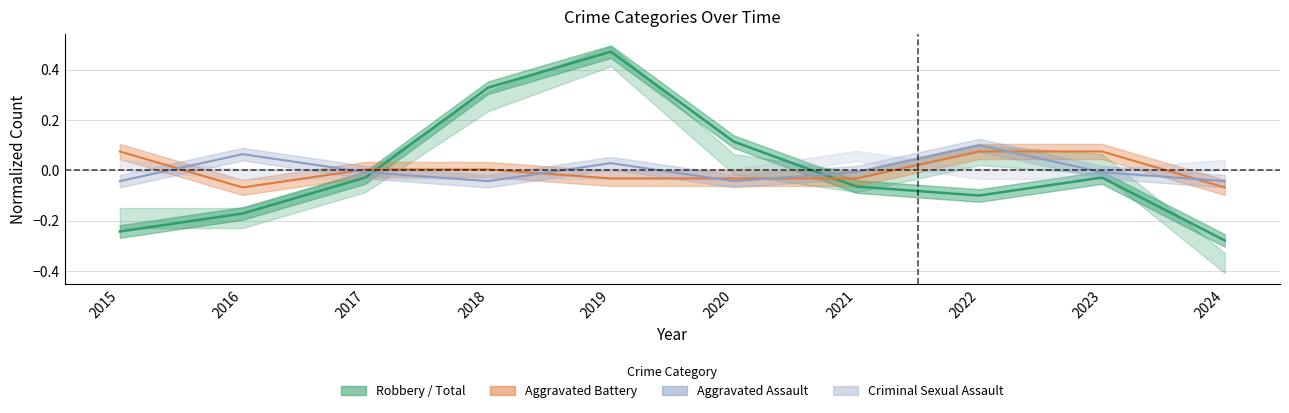

Where do Robbery and Aggravated Battery first cross each other?

2017 and 2018